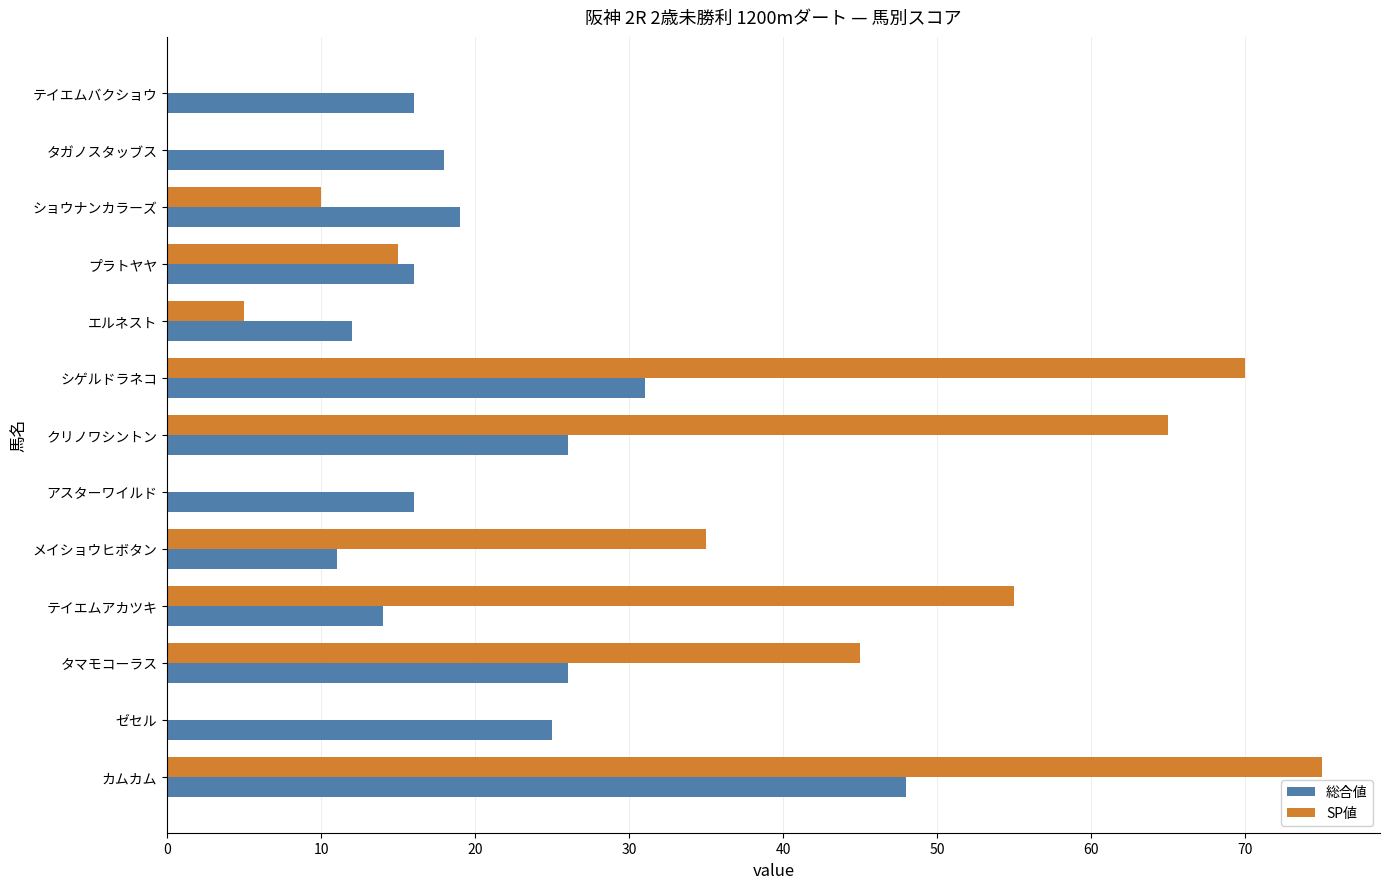

What is the maximum value for 総合値?

48